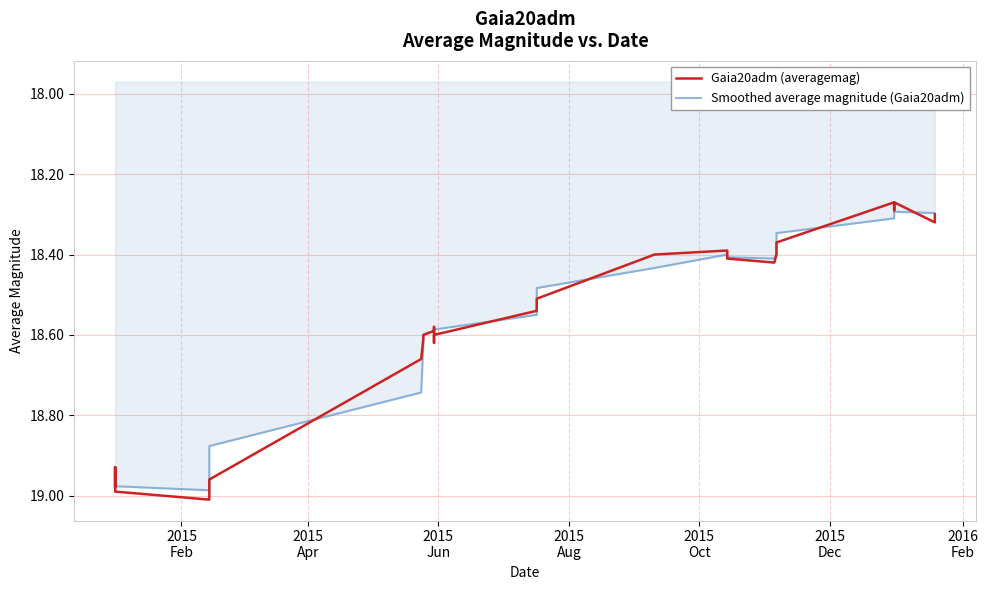

What is the highest value of the Smoothed average magnitude (Gaia20adm) series?

19.0